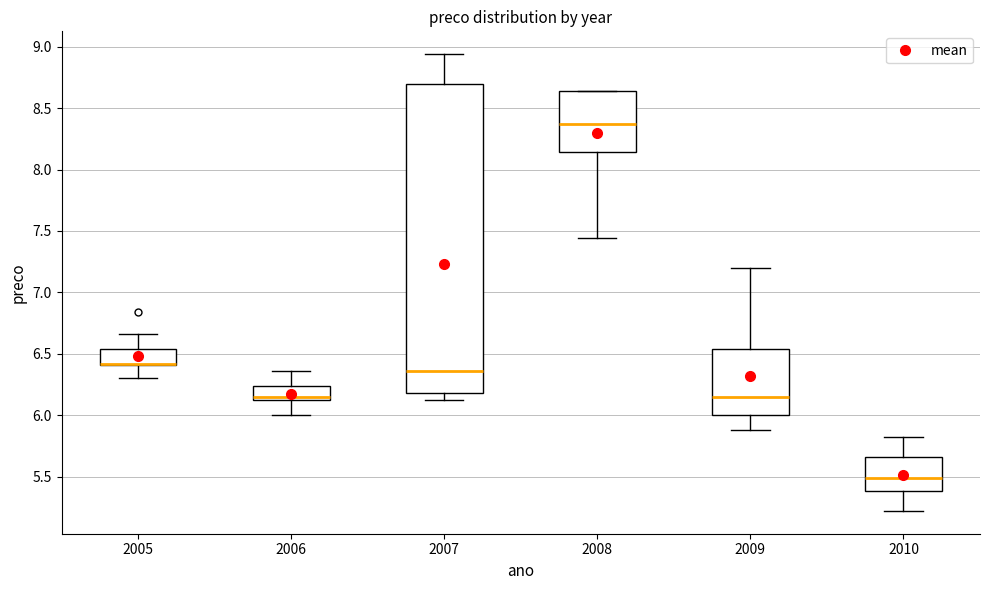

Reading left to right, transcribe this box plot: for each box, give where its median line is, the range the box spans, and where its two whiskers end, as read against the y-axis. The values are not printed on the chart, so give them approximately, as read against the axis.

2005: median 6.40 (drawn on the box's lower edge), box 6.40 to 6.55, whiskers 6.30 to 6.65
2006: median 6.15, box 6.10 to 6.25, whiskers 6.00 to 6.35
2007: median 6.35, box 6.20 to 8.70, whiskers 6.10 to 8.95
2008: median 8.35, box 8.15 to 8.65, whiskers 7.45 to 8.65
2009: median 6.15, box 6.00 to 6.55, whiskers 5.90 to 7.20
2010: median 5.50, box 5.40 to 5.65, whiskers 5.20 to 5.80